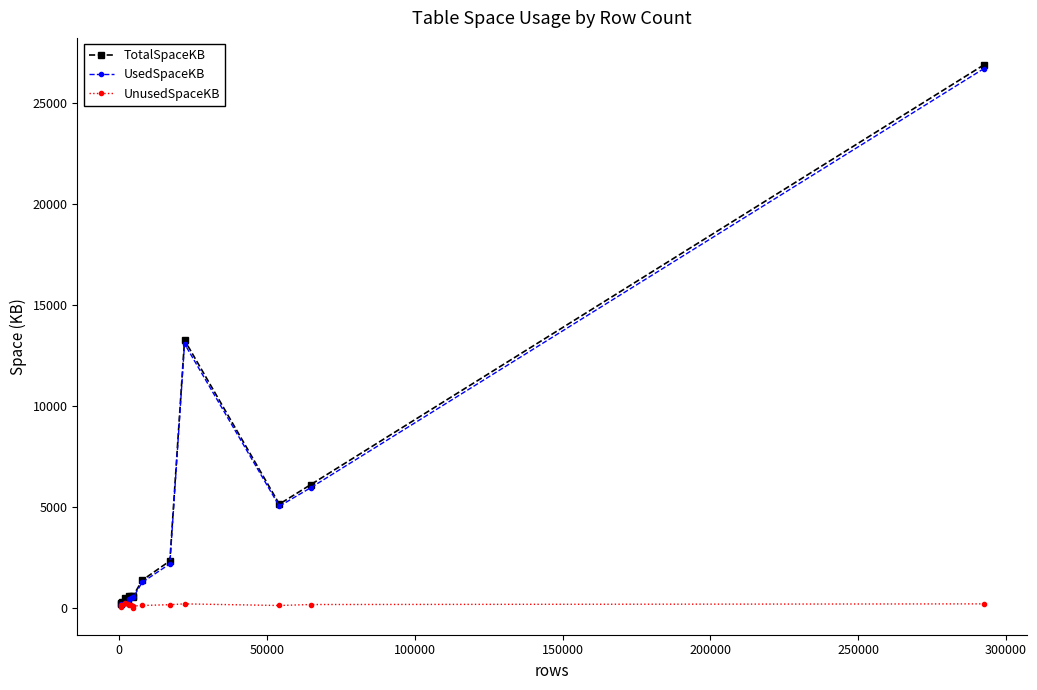

What is the greatest value displayed?

26888